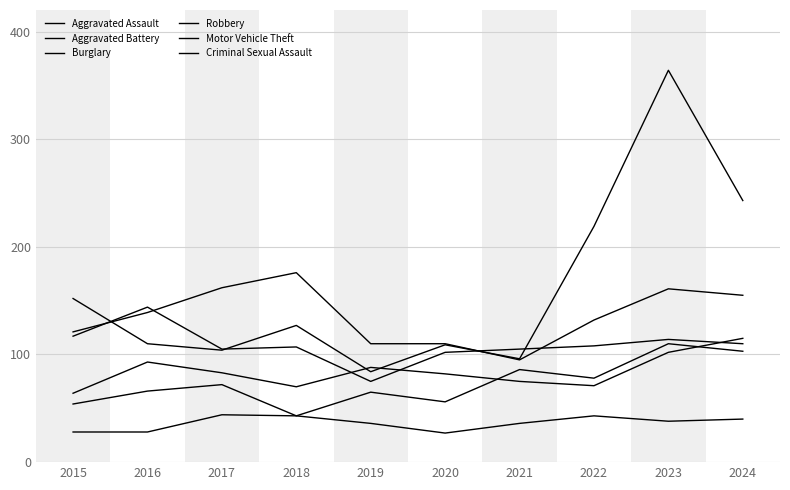

How many lines are shown in the chart?

6